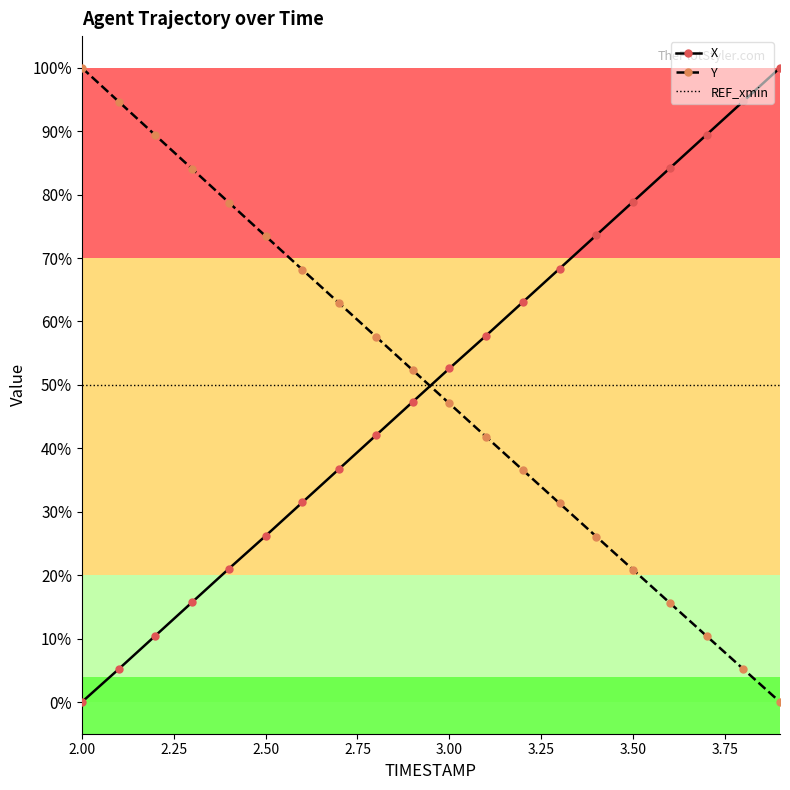

What is the difference between the maximum and minimum values in the Y series?

100.0